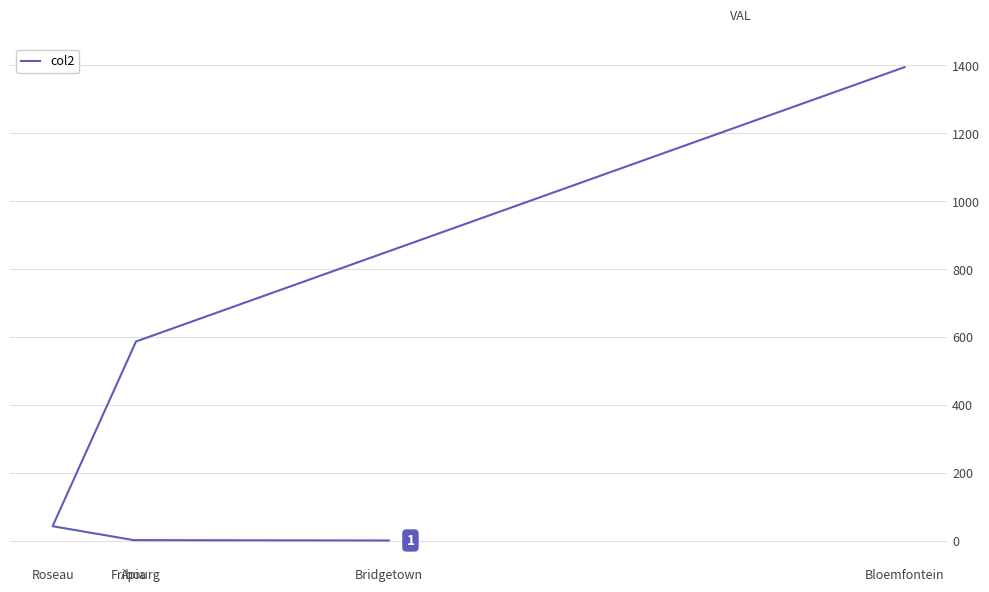

Which label corresponds to the largest value in the chart?

Bloemfontein